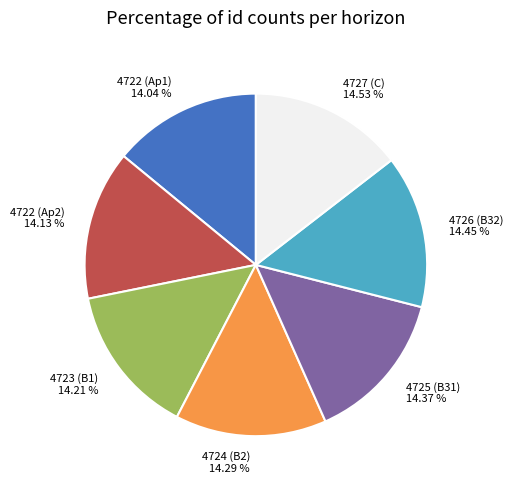

Is the sum of 4724 (B2) and 4726 (B32) greater than half?

No